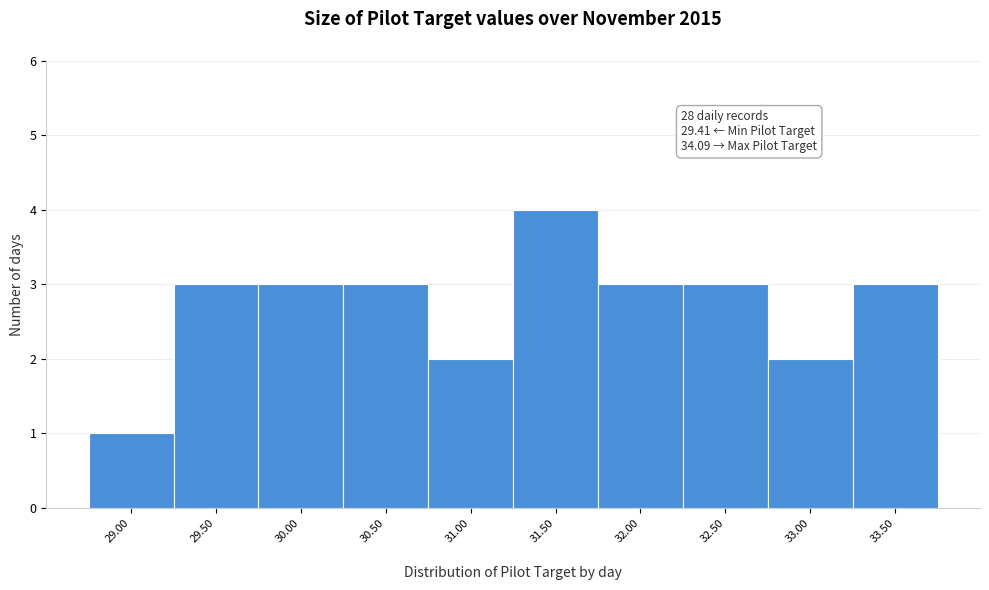

Reading left to right, what are all the values shown in this chart?

29.00=1	29.50=3	30.00=3	30.50=3	31.00=2	31.50=4	32.00=3	32.50=3	33.00=2	33.50=3